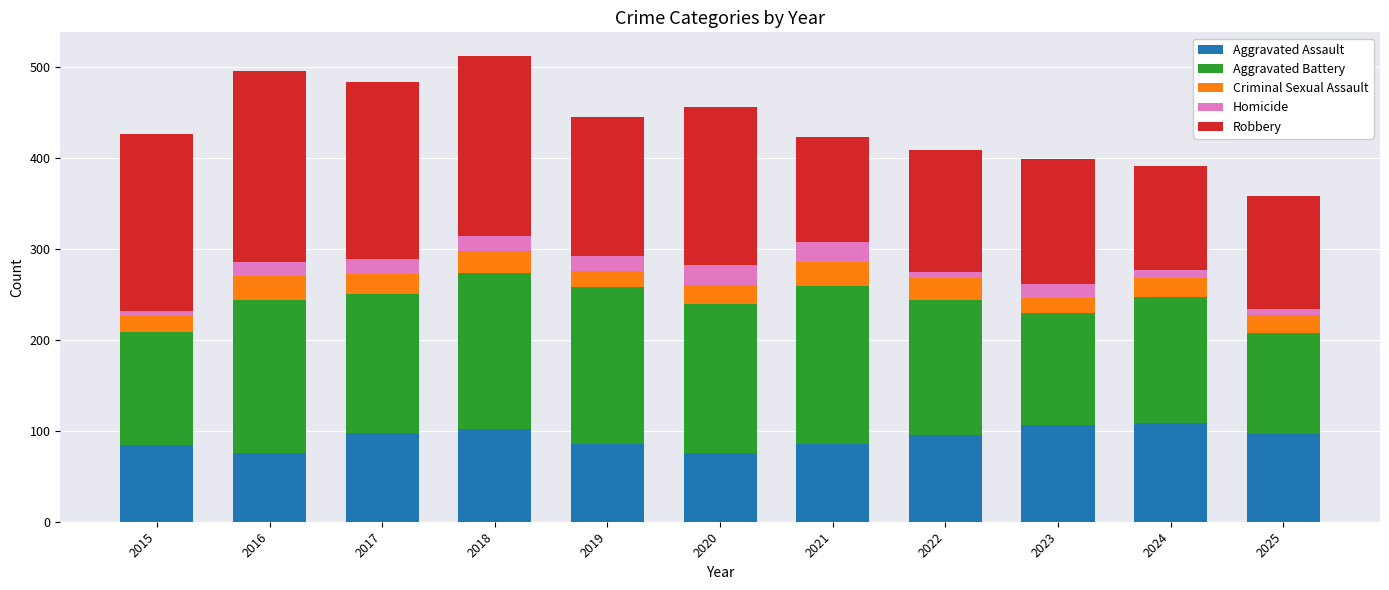

What is the total value across all series at 2017?

484